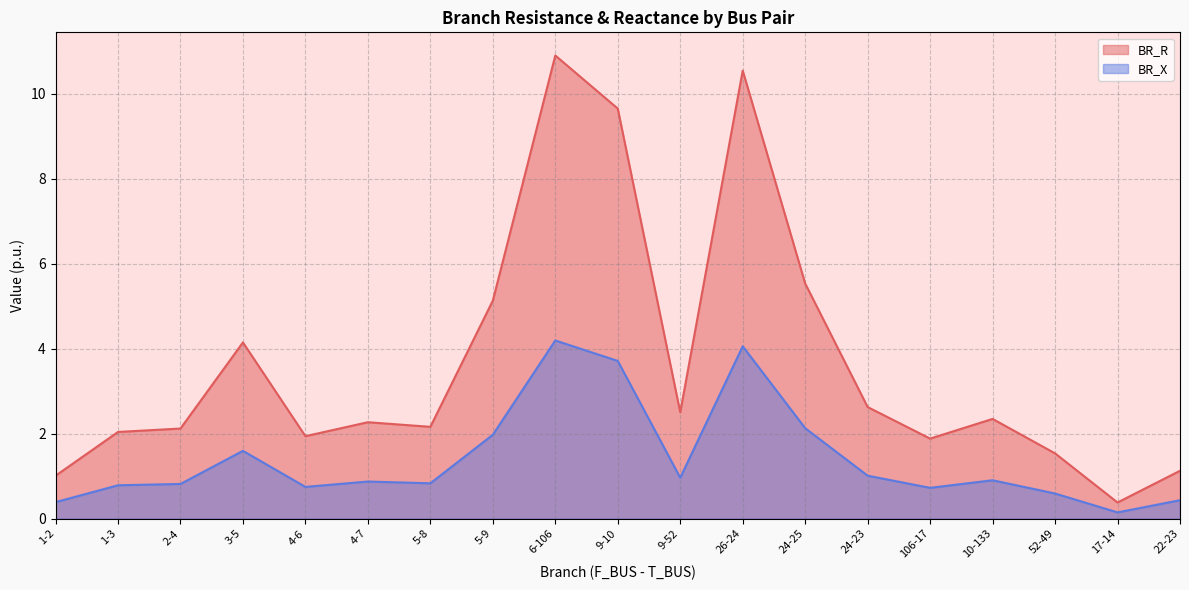

At which label is BR_X closest to 2?

5-9